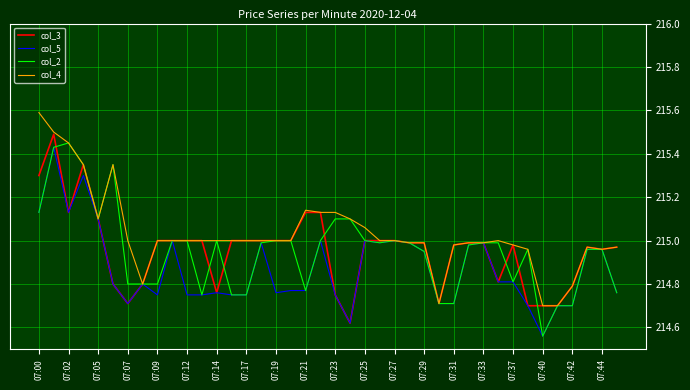

What is the greatest value displayed?

215.6